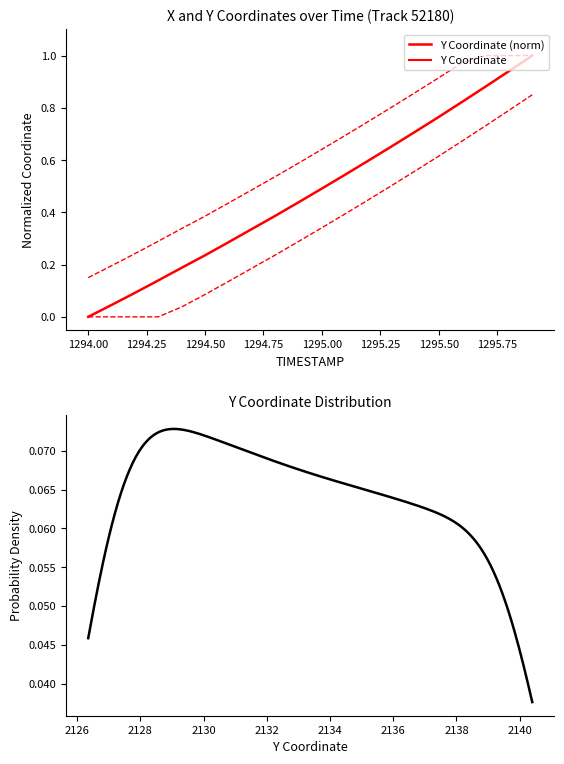

Rank the categories by X value from highest to lowest.

1295.9, 1295.8, 1295.7, 1295.6, 1295.5, 1295.4, 1295.3, 1295.2, 1295.1, 1295.0, 1294.9, 1294.8, 1294.7, 1294.6, 1294.5, 1294.4, 1294.3, 1294.2, 1294.1, 1294.0